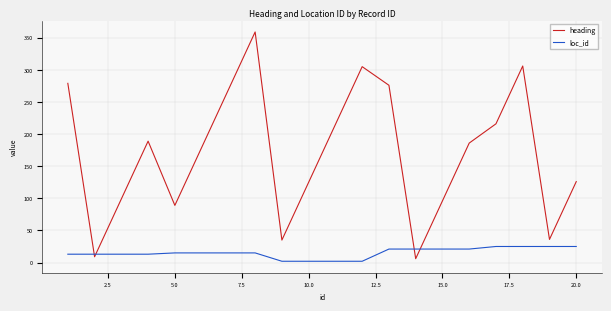

What is the difference between the maximum and minimum values in the heading series?

353